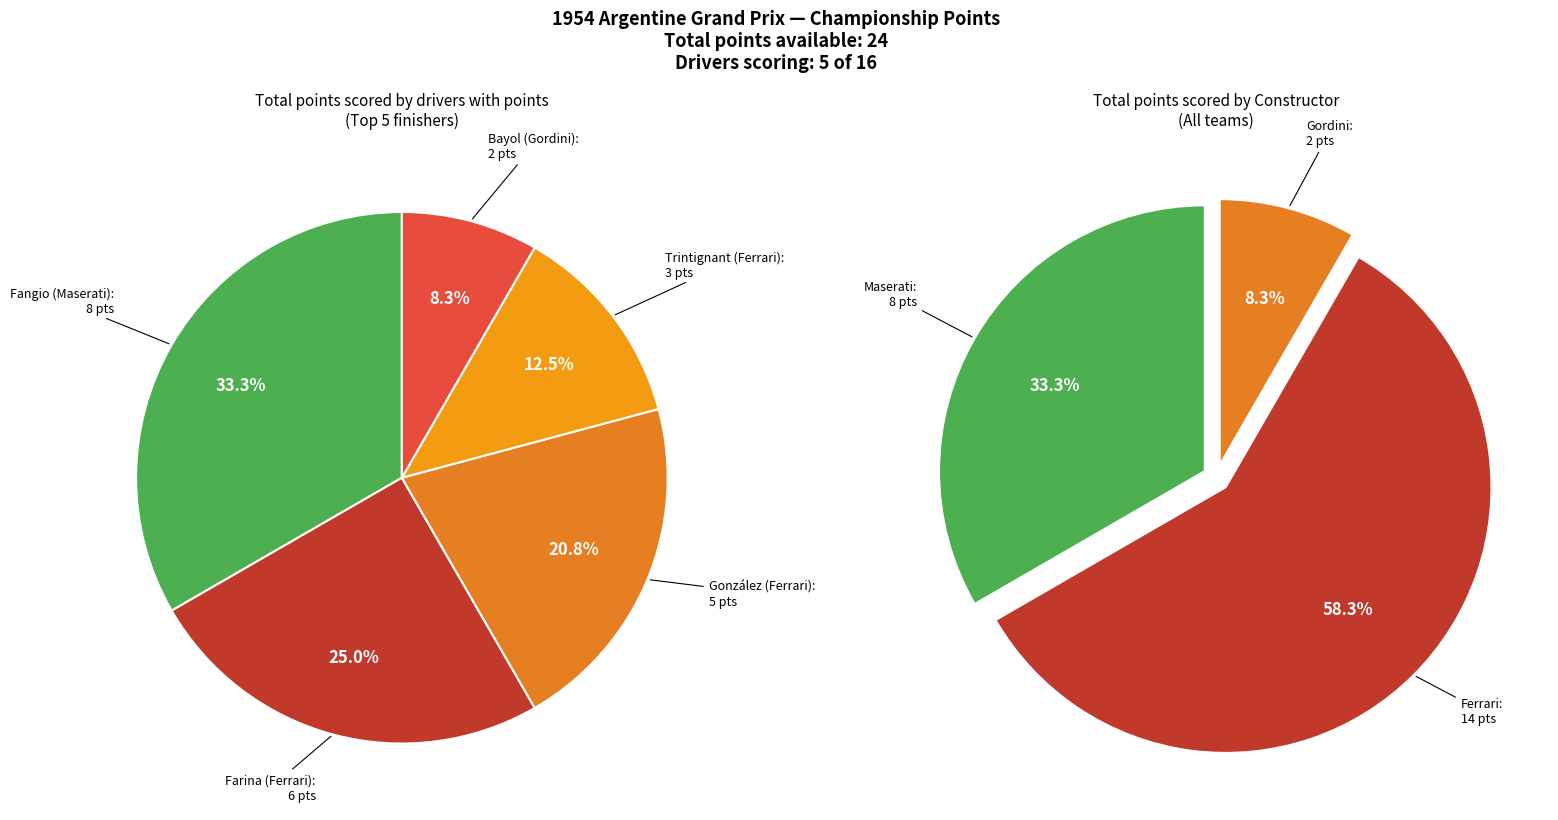

To the nearest percent, what is the combined percentage of Ferrari (Farina) and Ferrari (Trintignant)?

38%